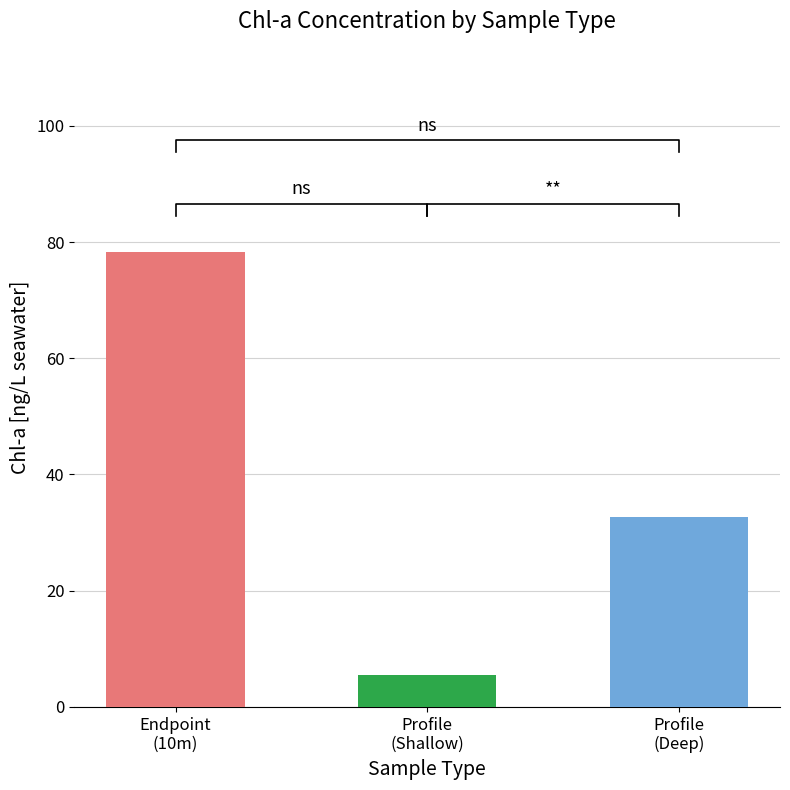

The chart shows a value of 21.4 at TBE221 Endpoint 13. True or false?

False